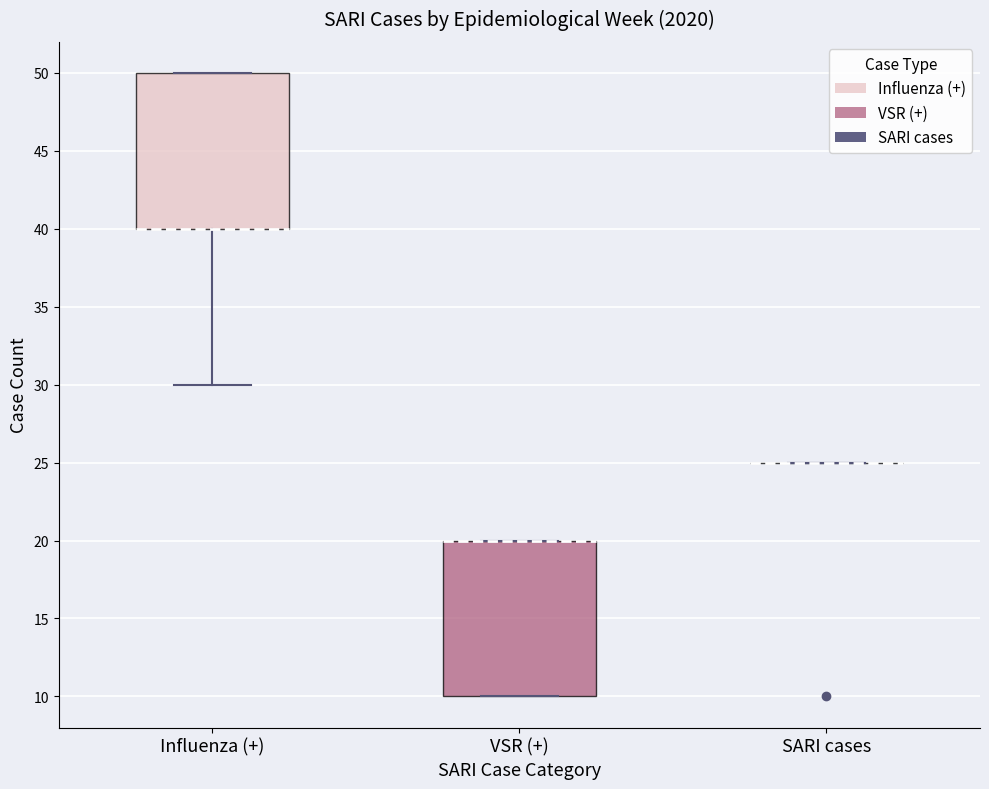

Reading left to right, read every box against the y-axis: the position of its median line, the range the box covers, and the ends of its whiskers. The values are not printed on the chart, so give them approximately, as read against the axis.

Influenza (+): median 40 (drawn on the box's lower edge), box 40 to 50, whiskers 30 to 50
VSR (+): median 20 (drawn on the box's upper edge), box 10 to 20, whiskers 10 to 20
SARI cases: box collapsed to a line at 25, whiskers 25 to 25